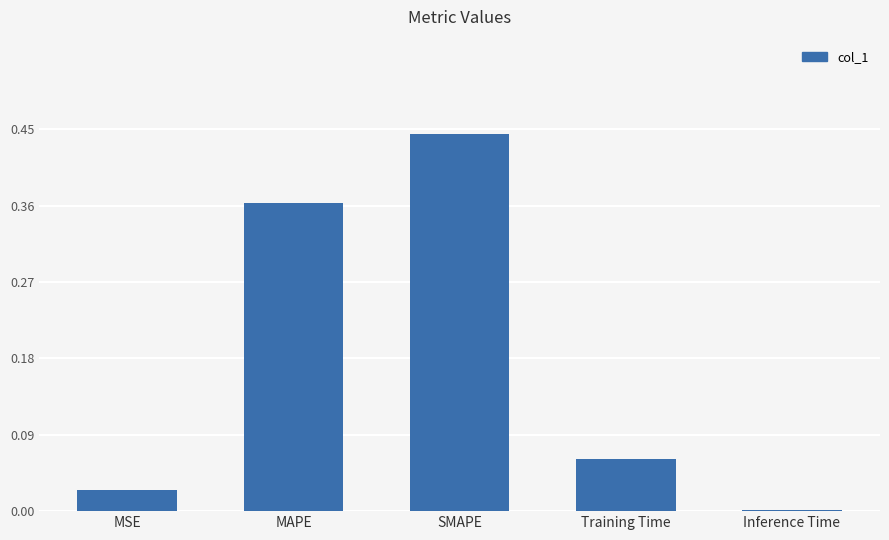

Which has a higher value, SMAPE or MAPE?

SMAPE